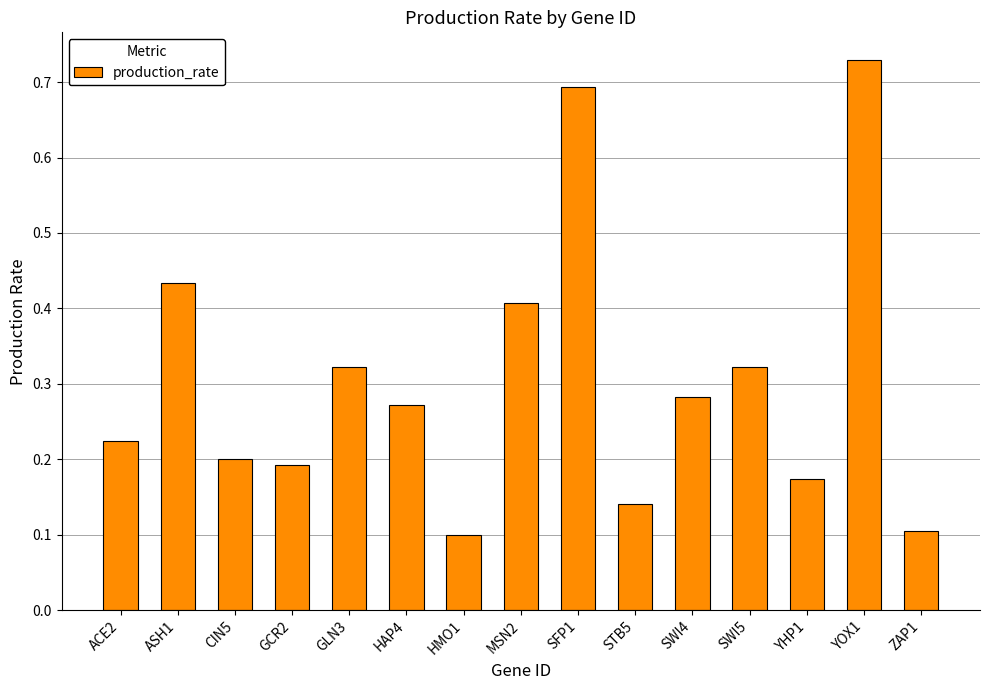

What is the difference between the maximum and minimum values?

0.6